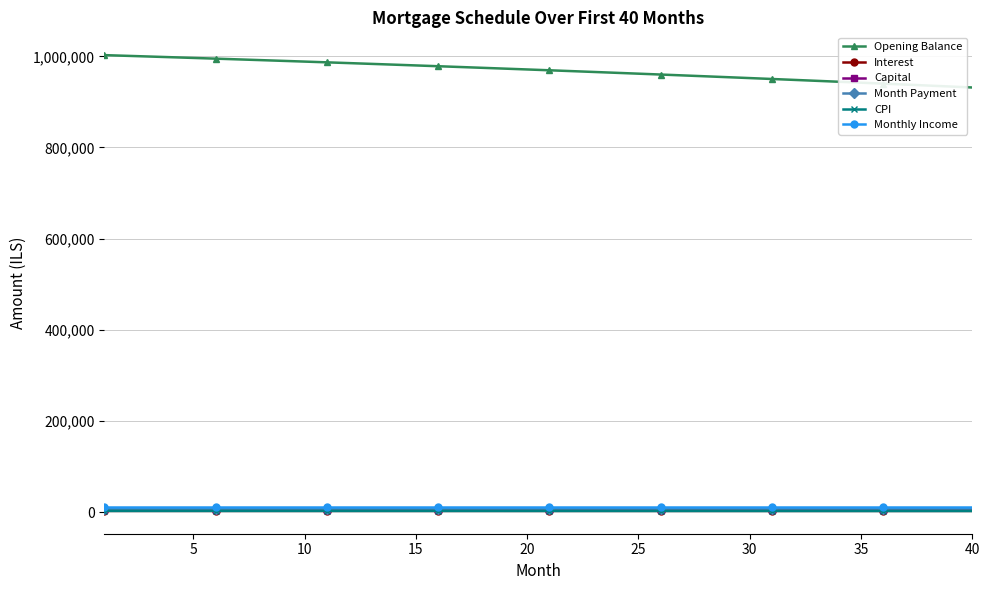

What are all the series names shown in the legend?

Opening Balance, Interest, Capital, Month Payment, CPI, Monthly Income